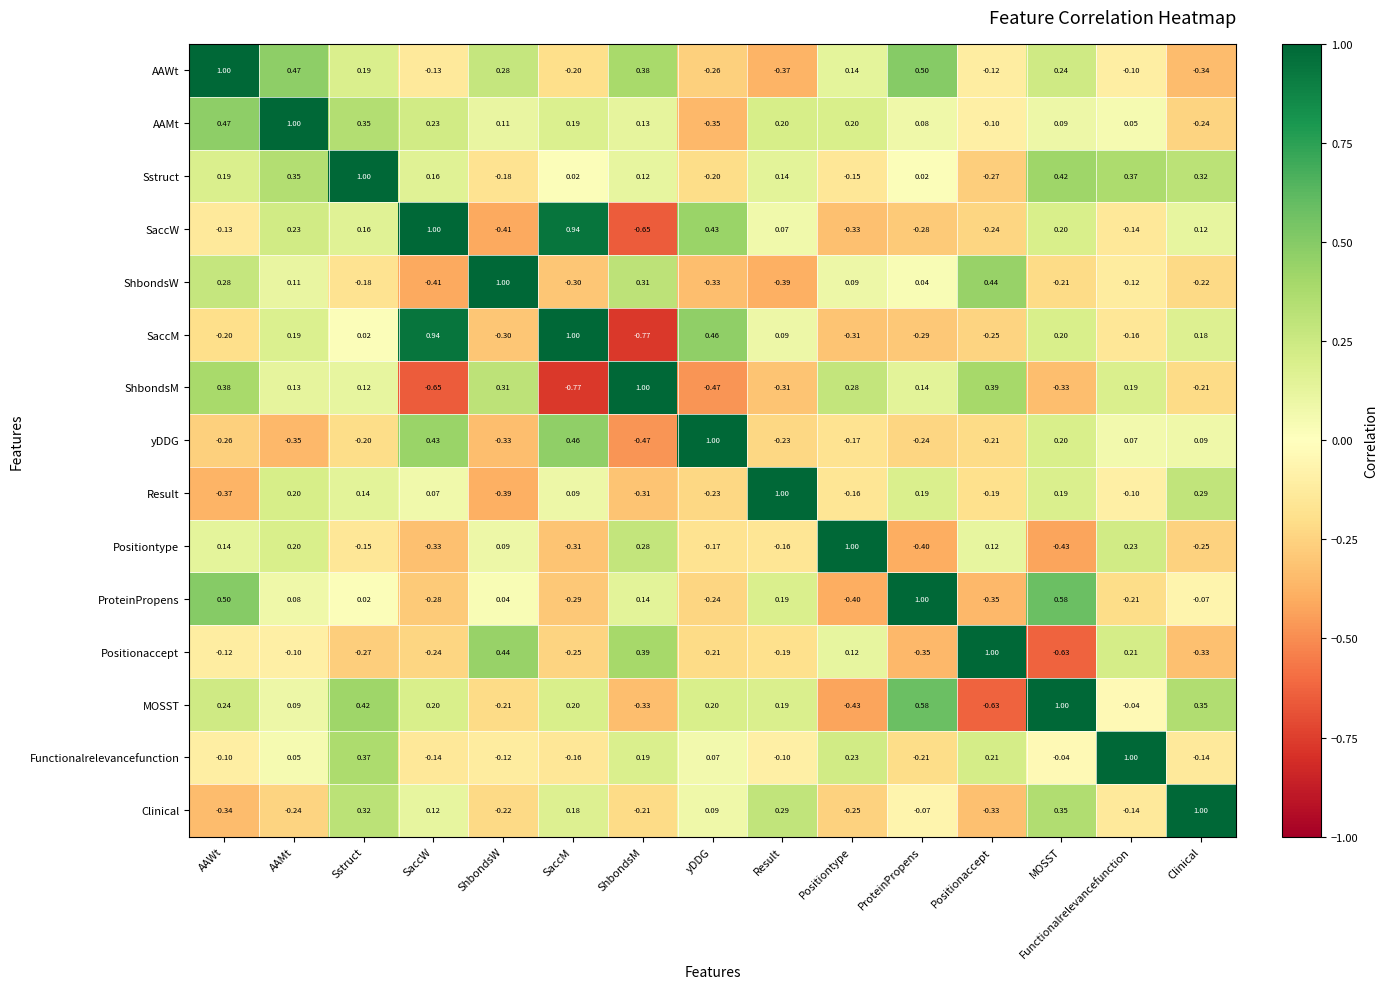

At which category is the sum across all series the highest?

AAMt